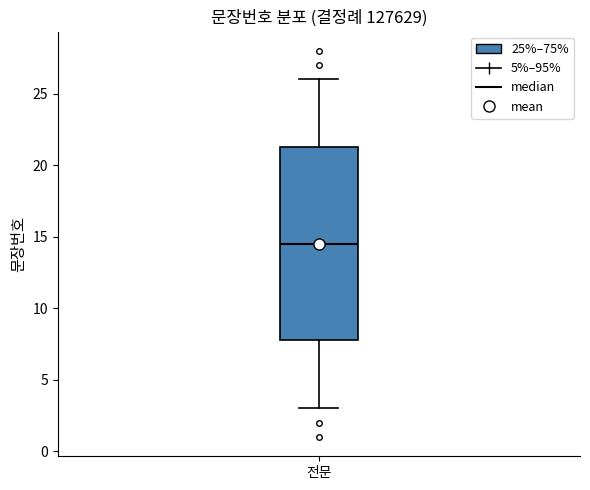

Read this box plot against the y-axis: the position of the median line, the range covered by the box, and the ends of both whiskers. The values are not printed on the chart, so give them approximately, as read against the axis.

median 14.5, box 8.0 to 21.5, whiskers 3.0 to 26.0